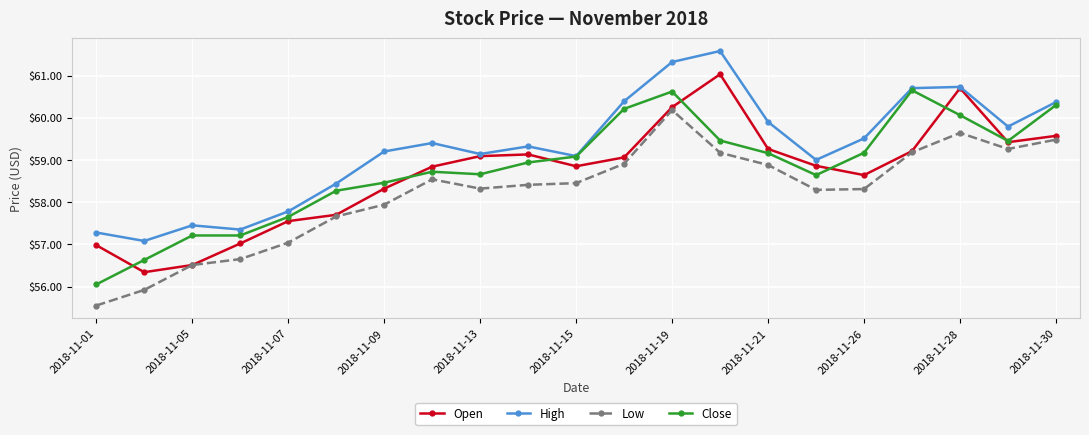

True or false: Close and Low intersect in this chart.

False